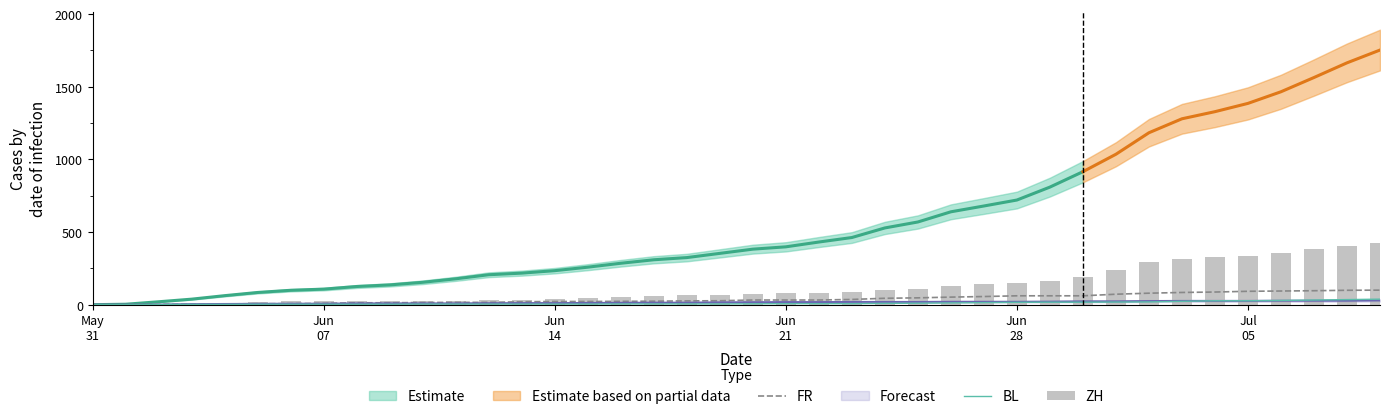

What is the highest value of the FR series?

100